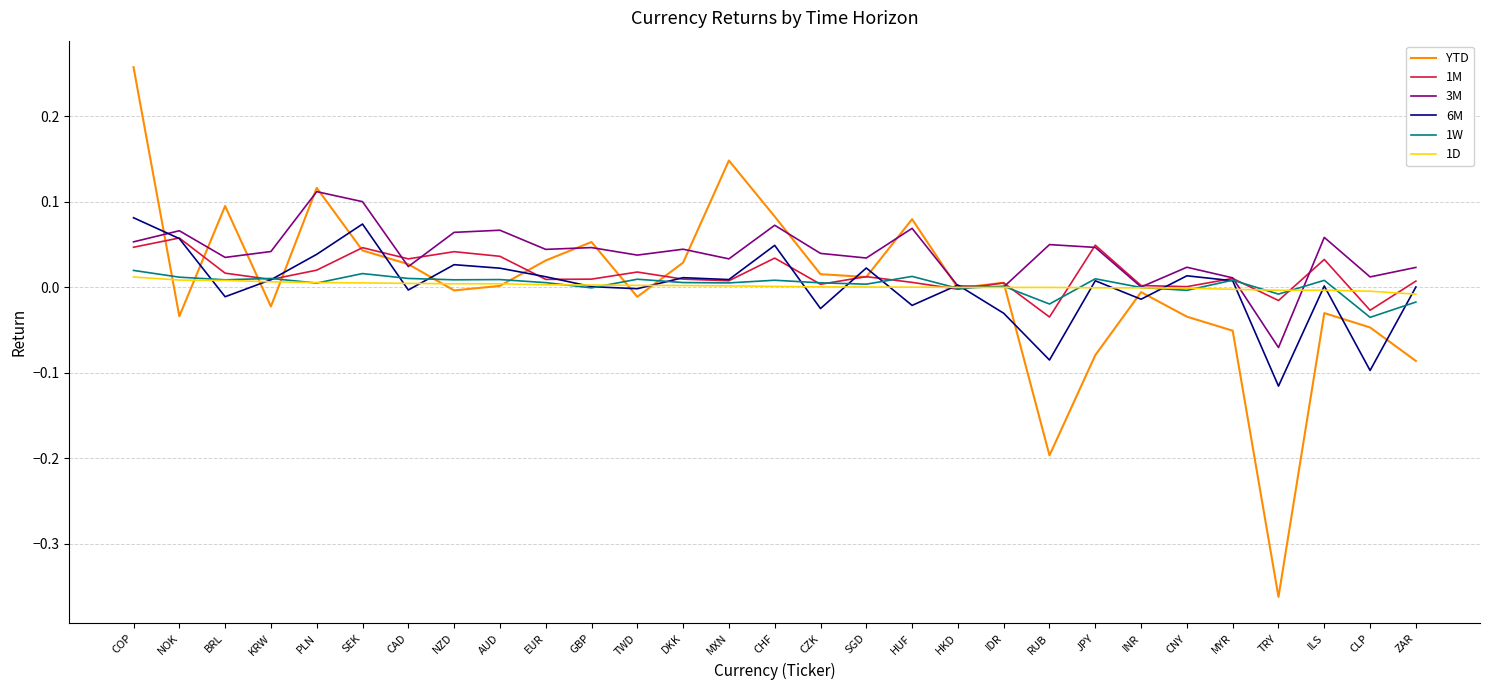

Which series ends up on top after the final intersection of YTD and 1W?

1W